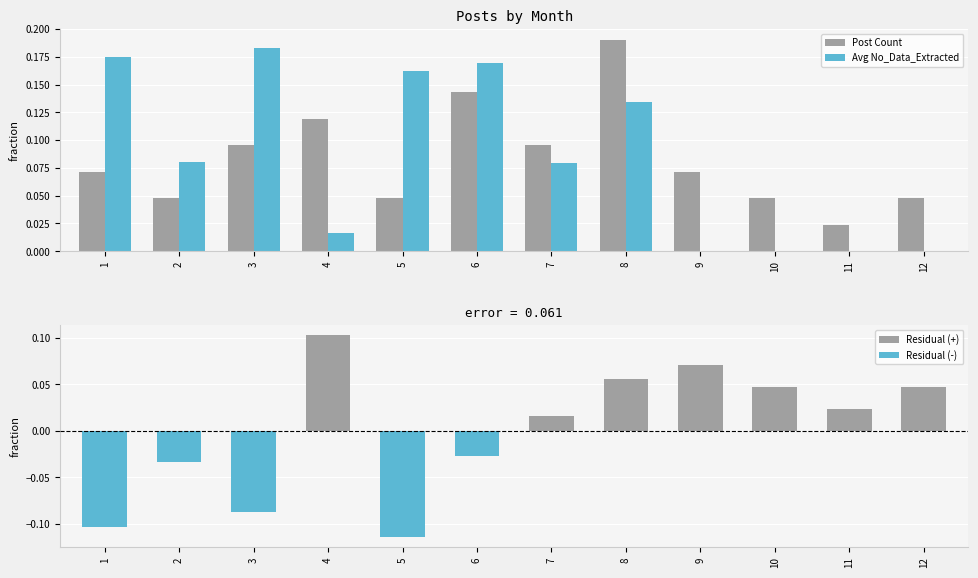

Rank the categories by Avg No_Data_Extracted value from highest to lowest.

3, 1, 6, 5, 8, 2, 7, 4, 9, 10, 11, 12